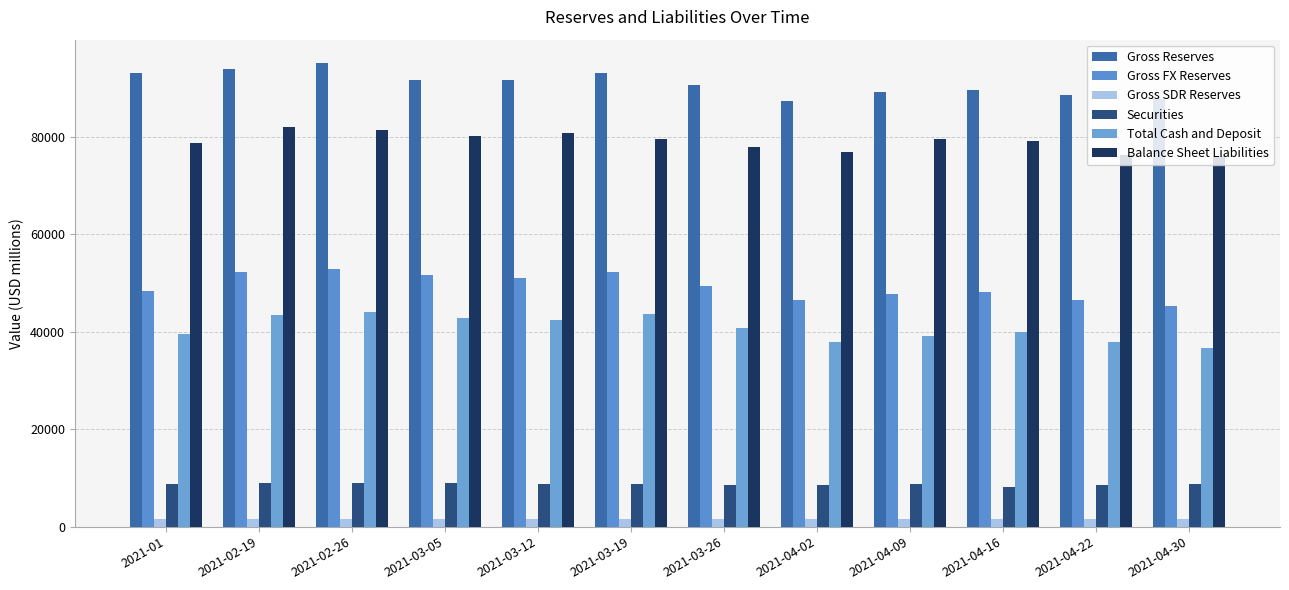

Is the value of Gross FX Reserves at 2021-02-19 greater than the value of Securities at 2021-04-22?

Yes